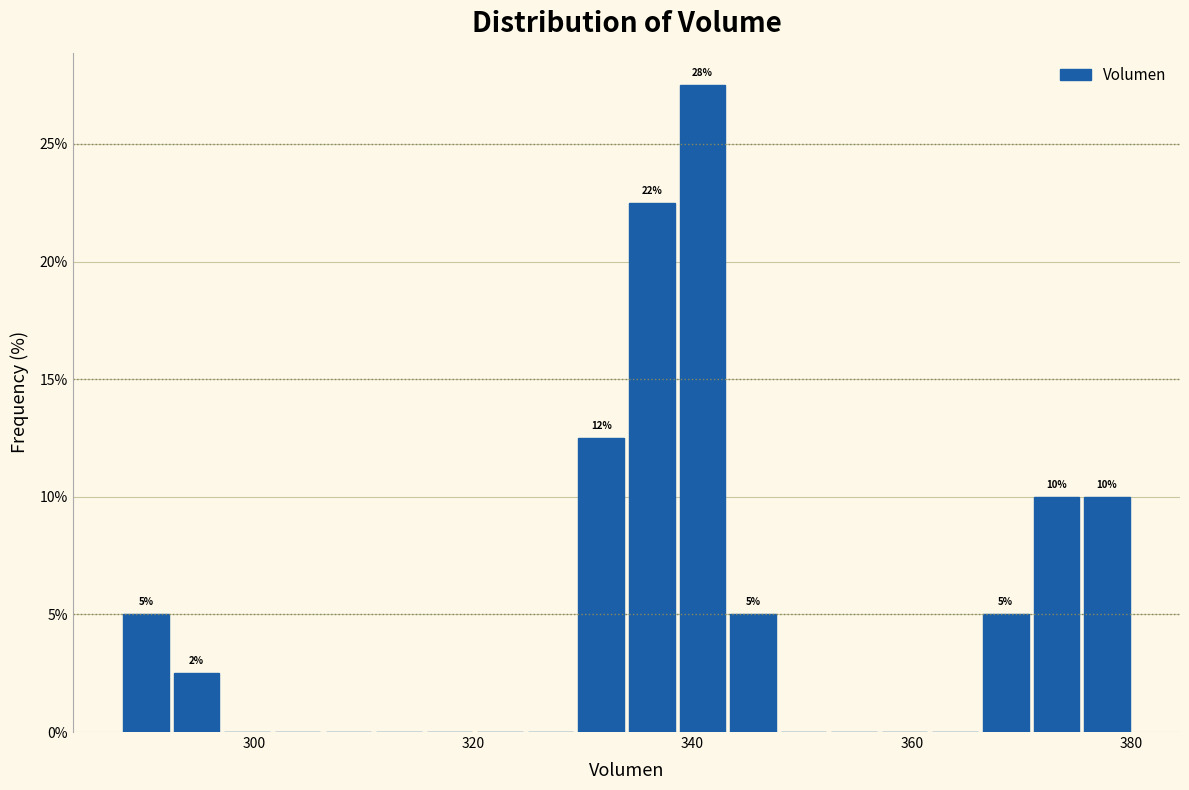

Around what value on the x-axis is the tallest bar? Give the approximate position of its centre, as read against the axis.

340